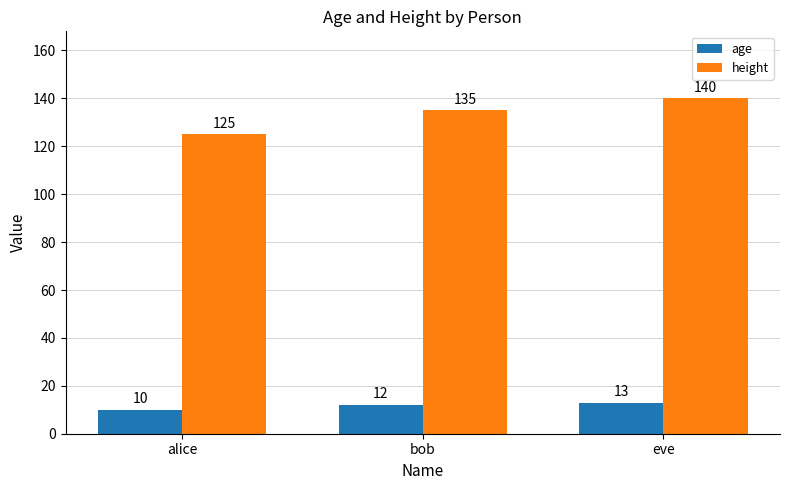

Count the number of data series in this chart.

2